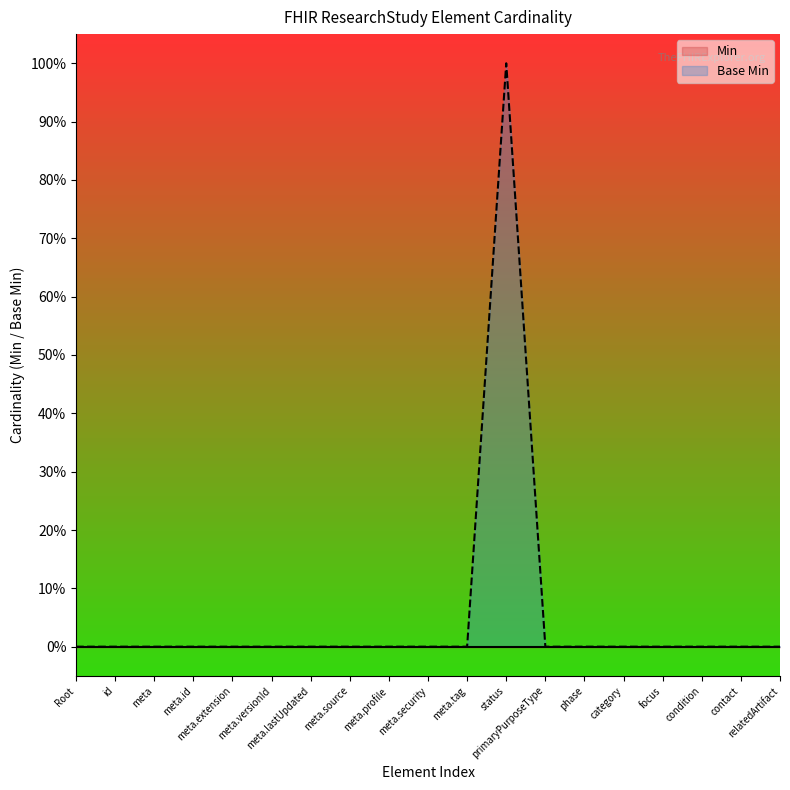

Count the number of values greater than 0.

1